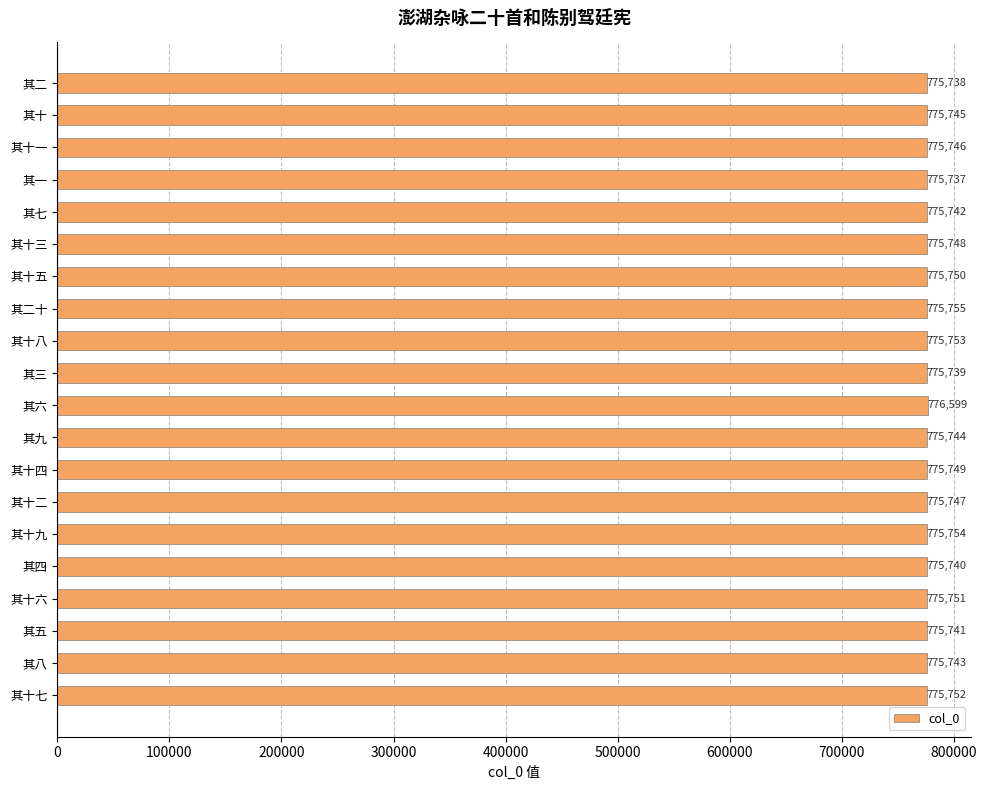

What is the average value?

775789